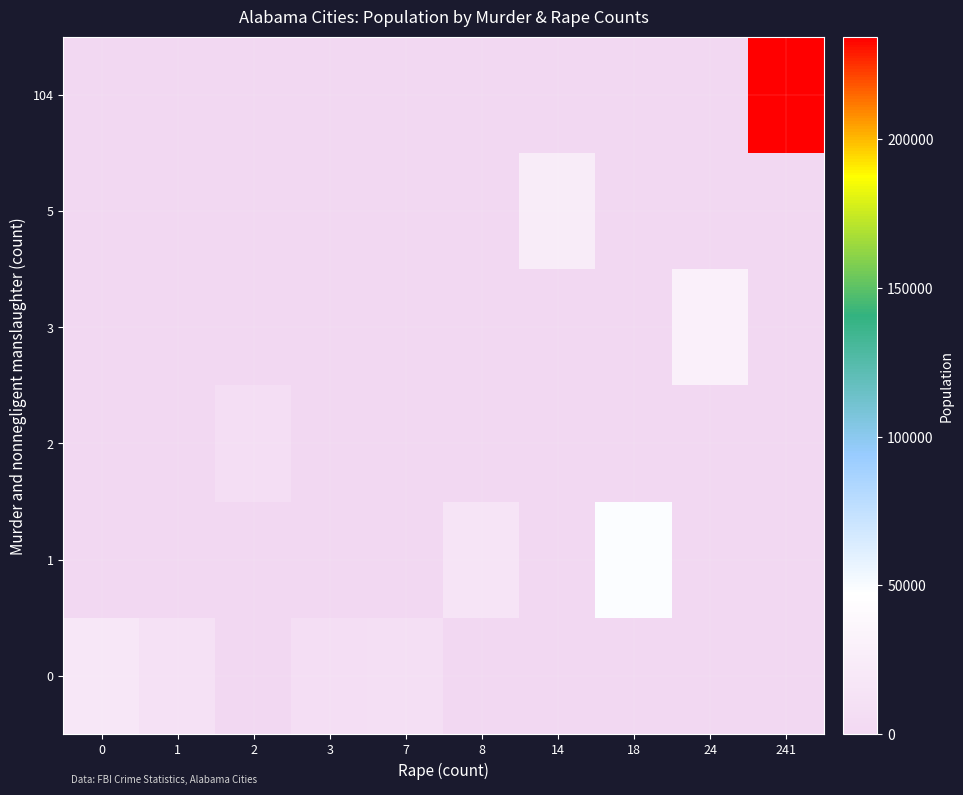

What is the spread (max minus min) of values at 0?

18268